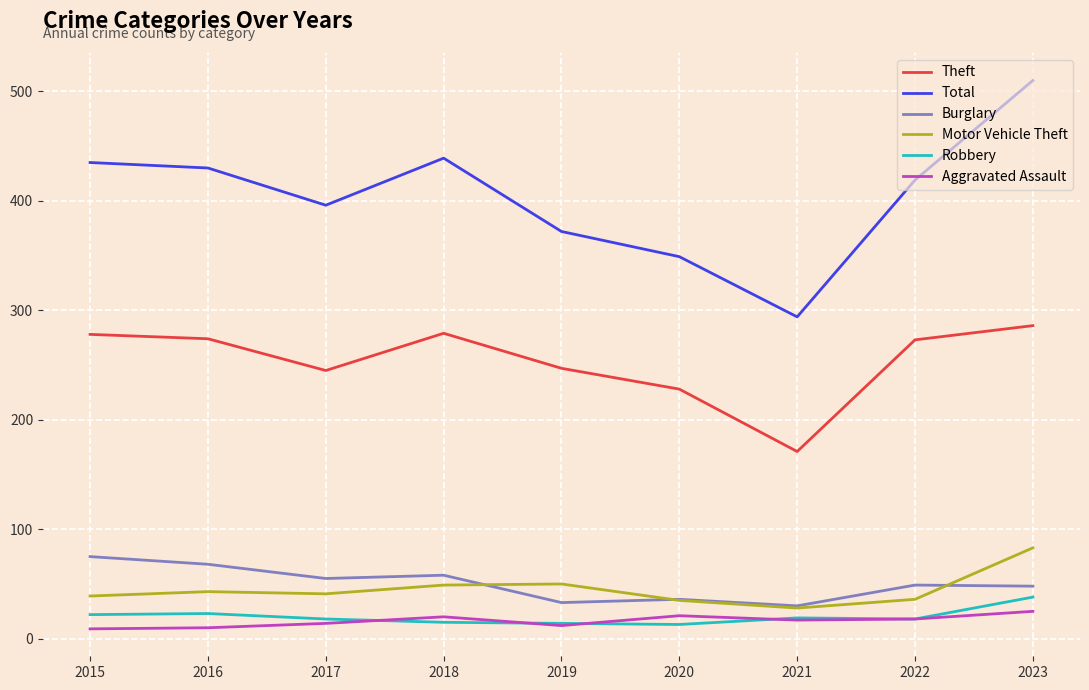

What is the difference between the highest and lowest values at 2022?

401